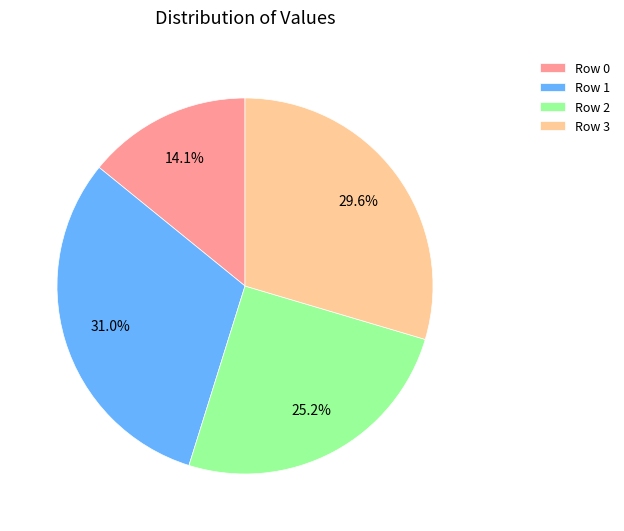

Which slice is the largest?

Row 1